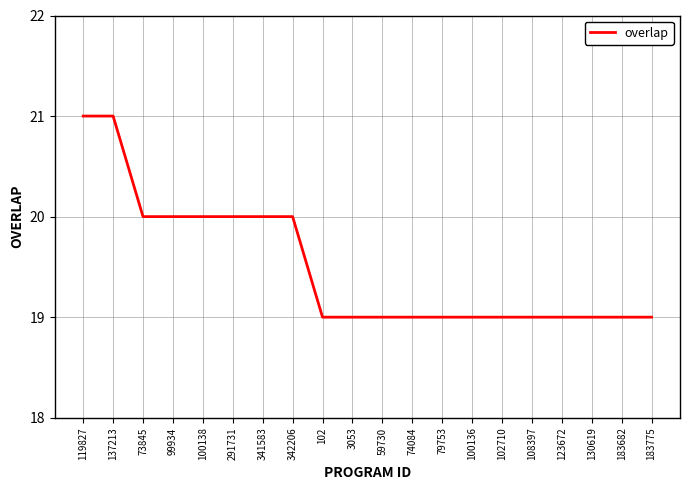

What is the ratio of the value at 137213 to the value at 123672?

1.1